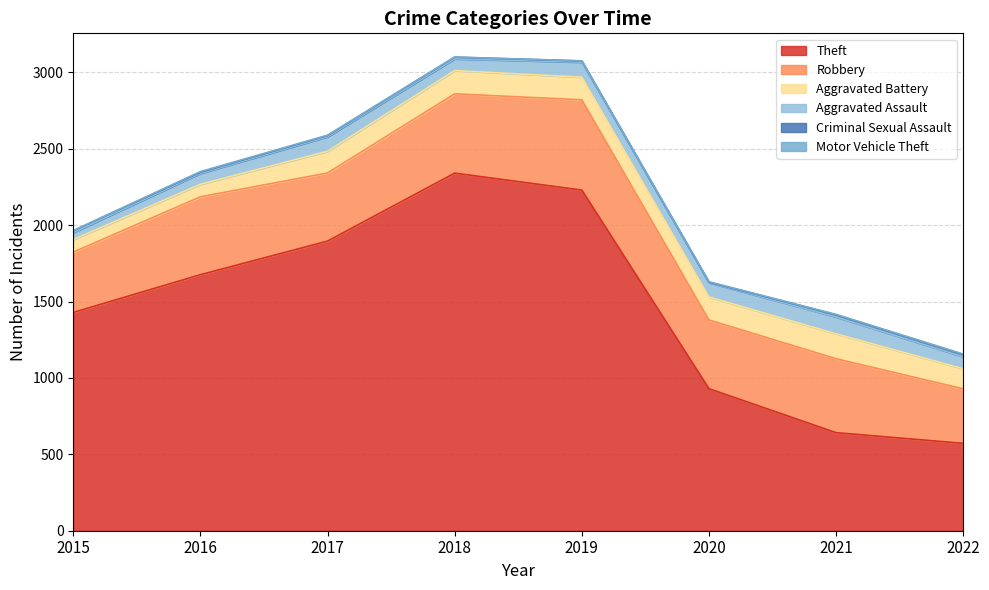

What is the difference between the maximum and second lowest values in the Aggravated Battery series?

81